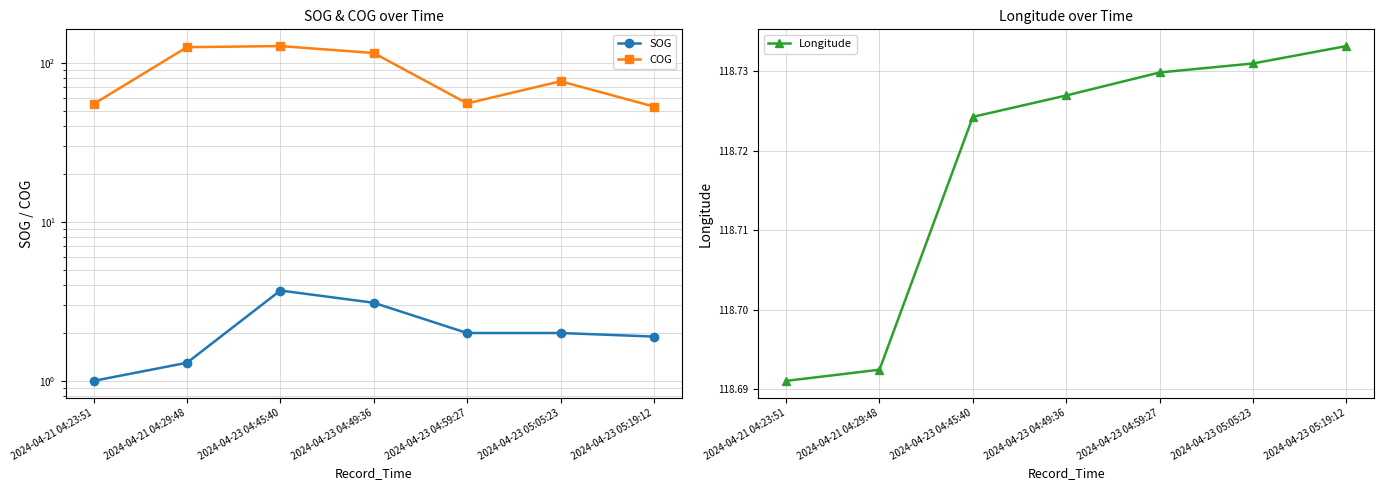

What is the sum of the SOG values at 2024-04-23 04:49:36 and 2024-04-23 05:19:12?

5.0